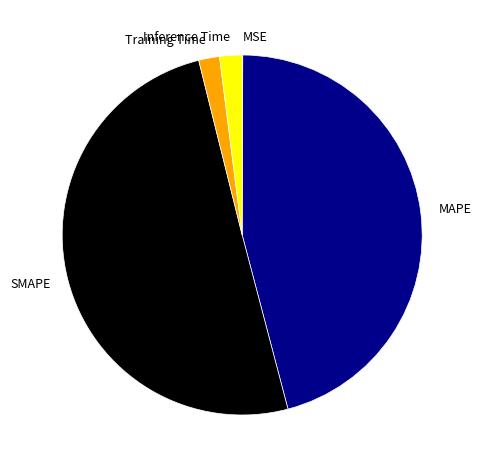

Which category has the biggest portion of the pie?

SMAPE